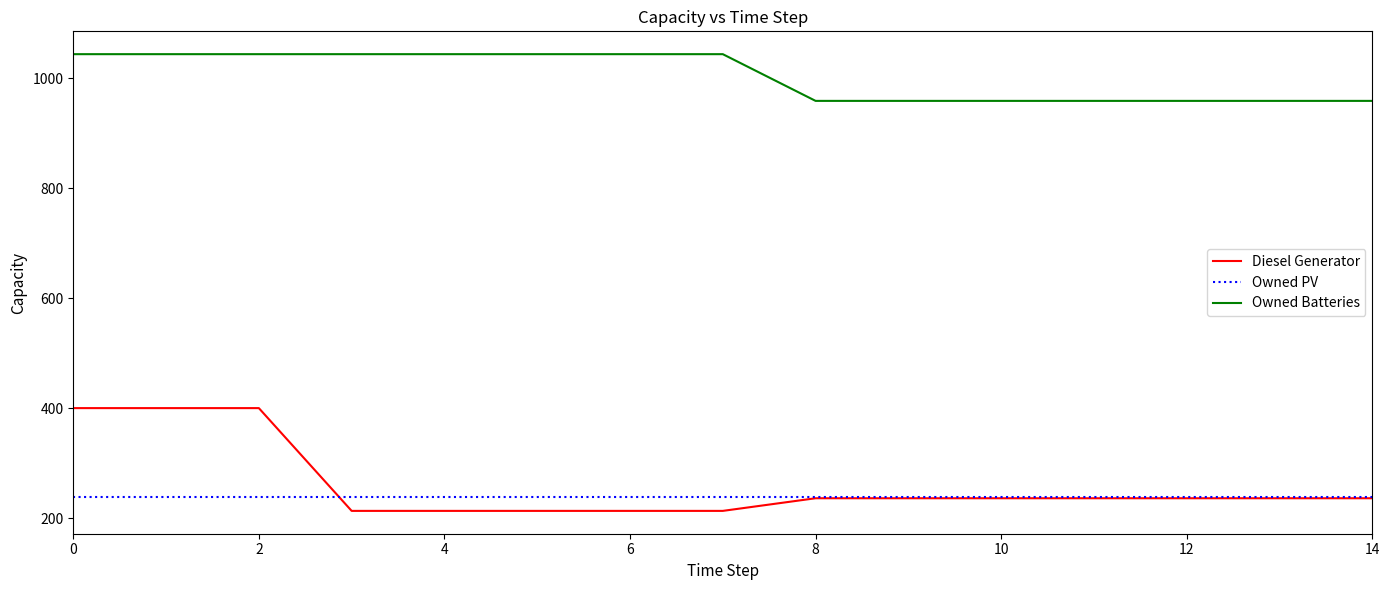

Which series has the largest total across all categories?

Owned Batteries